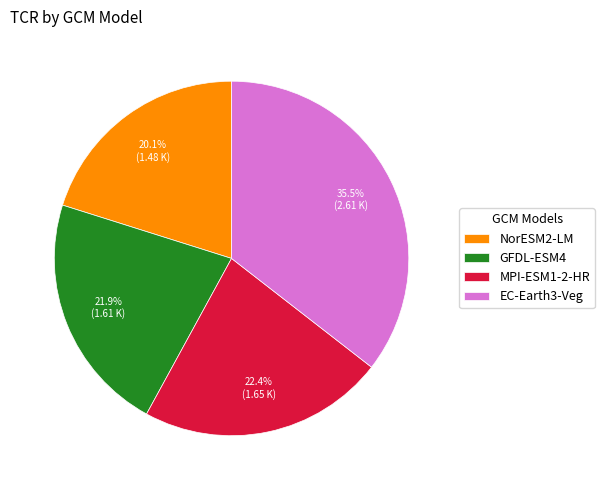

Is there any slice that represents more than half of the pie?

No